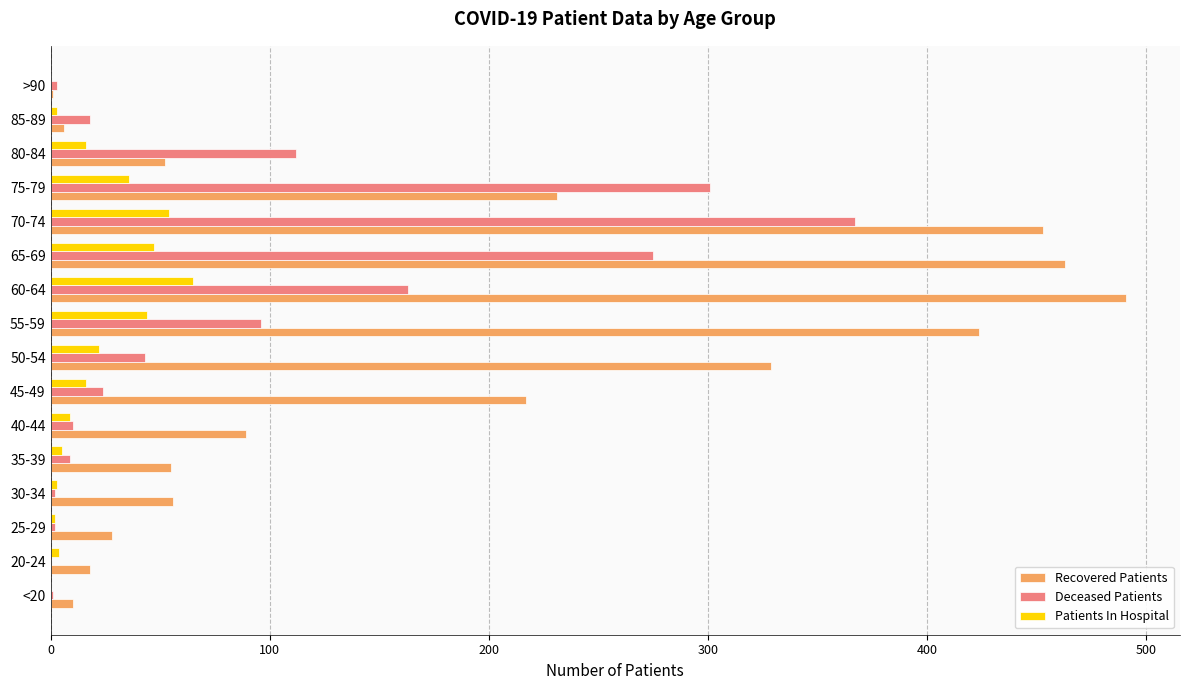

Which category has the highest value in the Recovered Patients series?

60-64